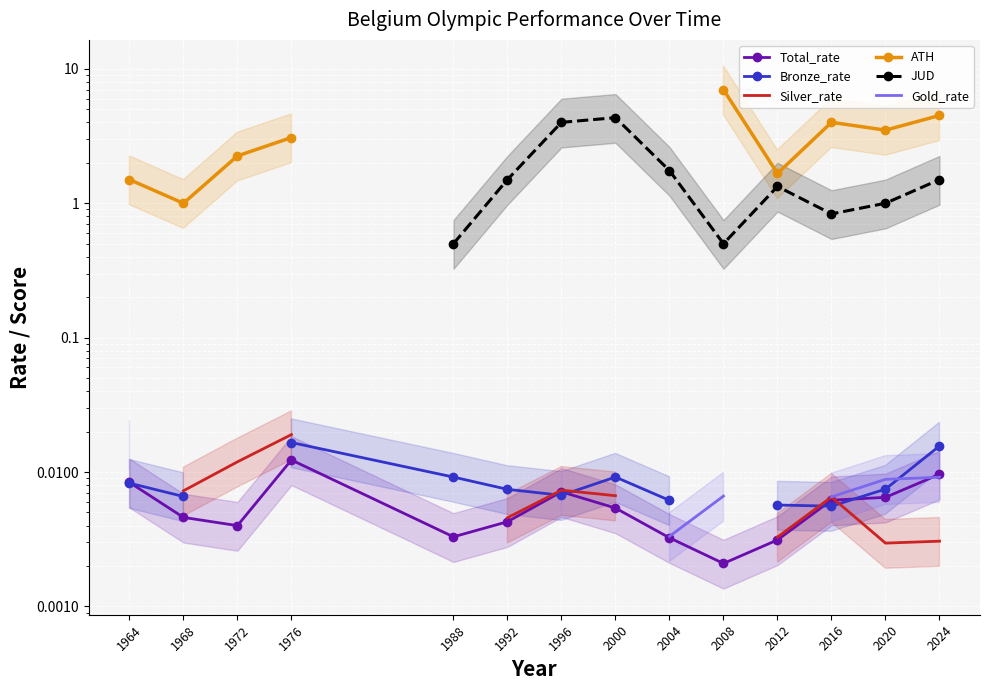

Which series has the largest range (max minus min)?

ATH